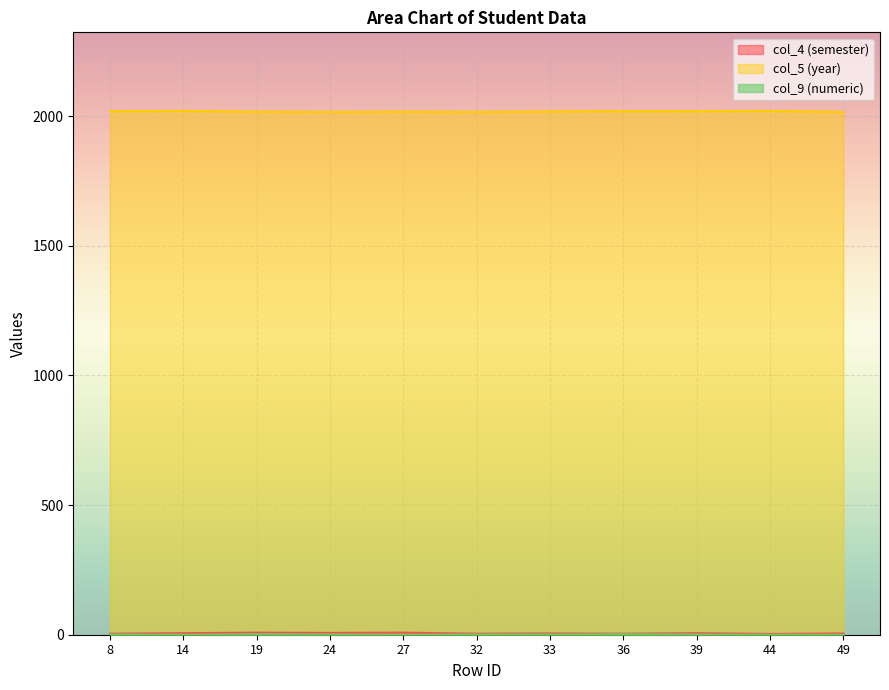

What is the average value of the col_4 (semester) series?

5